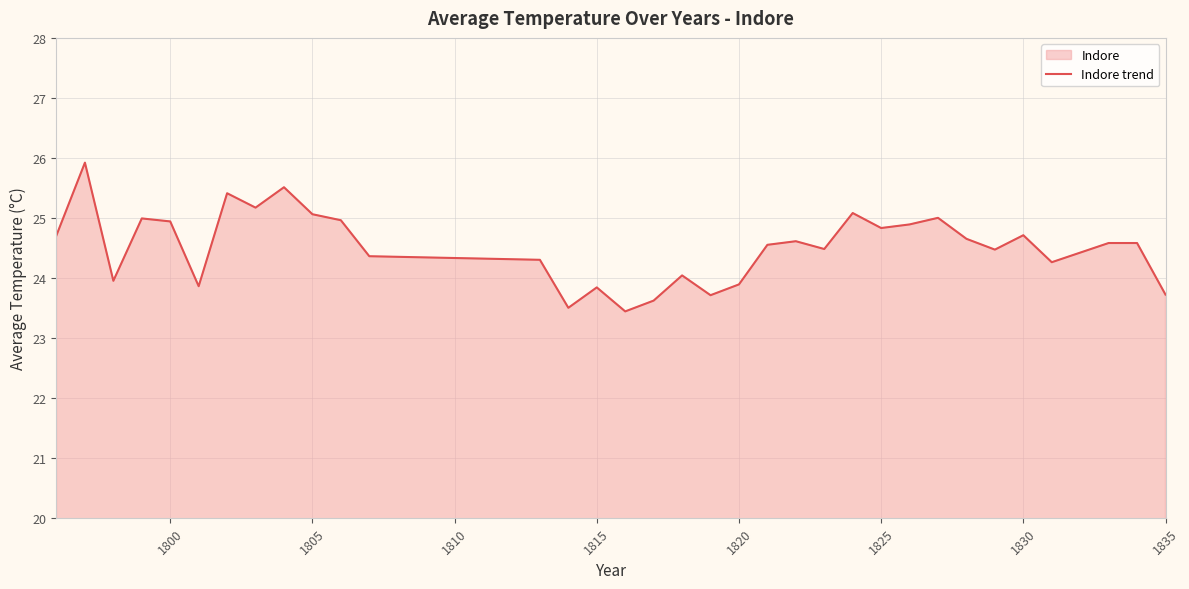

Between 1800 and 1815, which is larger?

1800